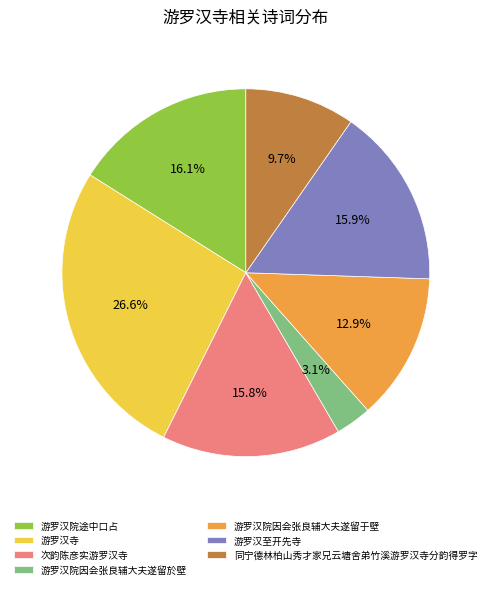

Is the sum of 游罗汉院因会张良辅大夫遂留于壁 and 次韵陈彦实游罗汉寺 greater than half?

No